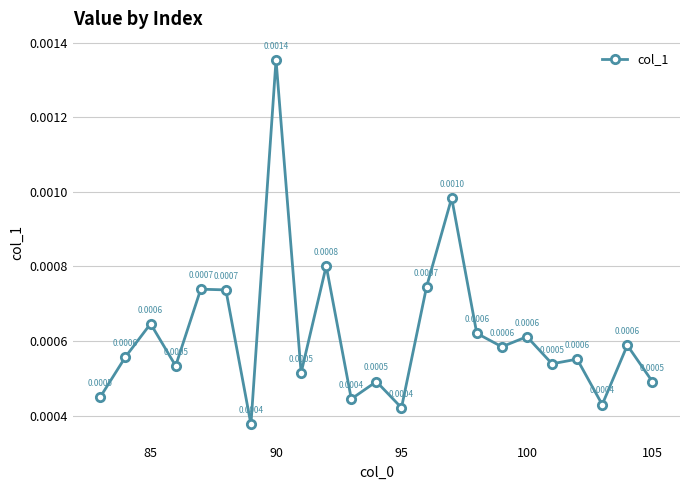

How many interior local peaks (higher than both neighbors) does the data have?

9